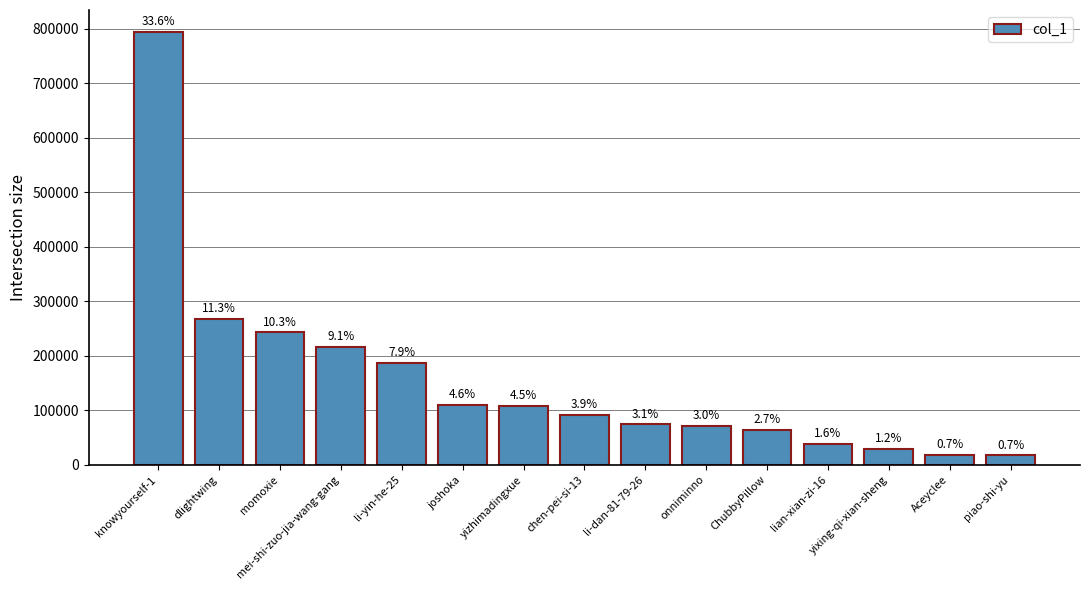

How many bars are there in total?

15